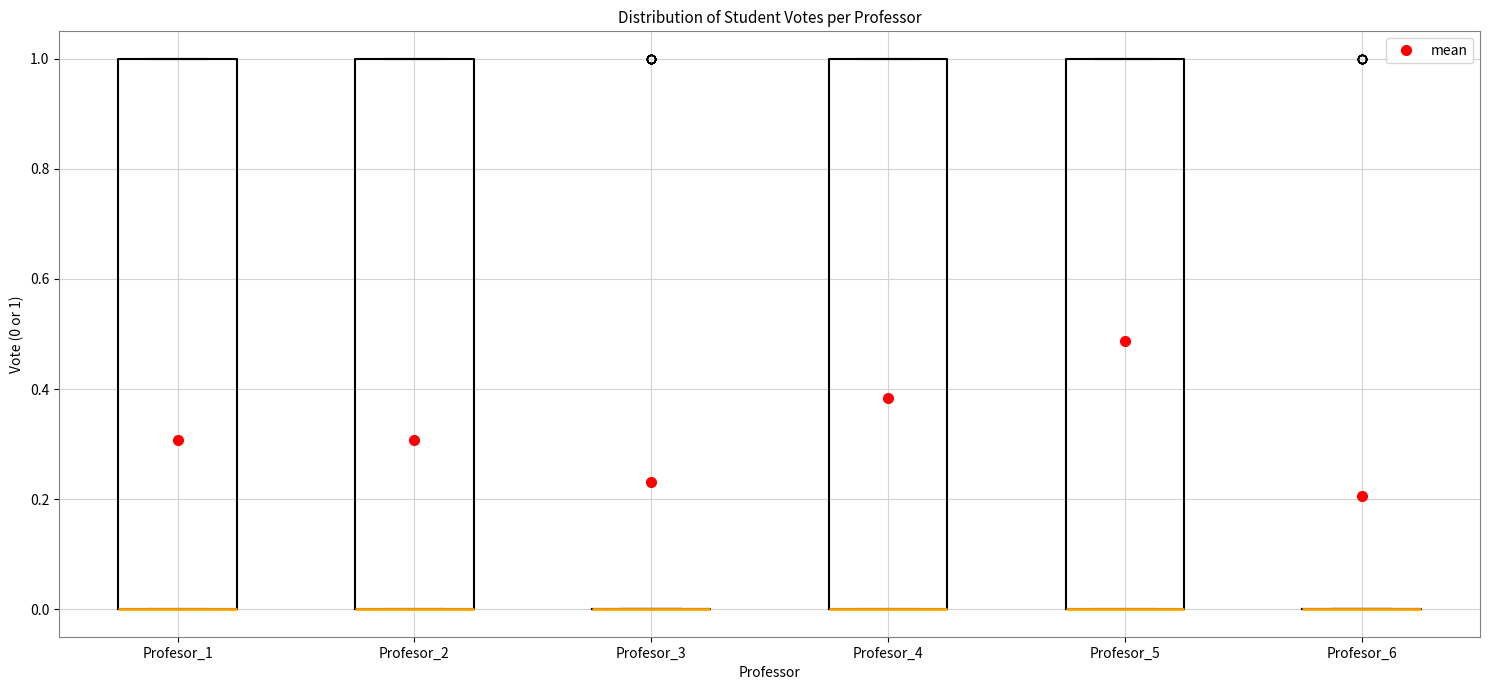

Where is the upper edge of the box for Profesor_4 on the y-axis? The values are not printed on the chart, so give them approximately, as read against the axis.

1